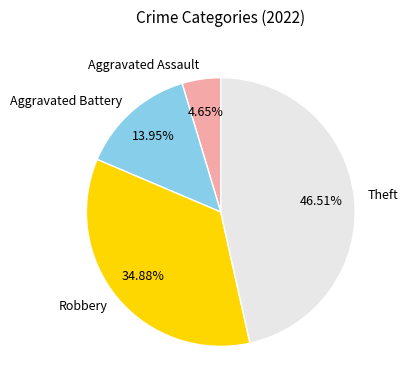

To the nearest percent, what percentage of the pie is Aggravated Battery?

14%